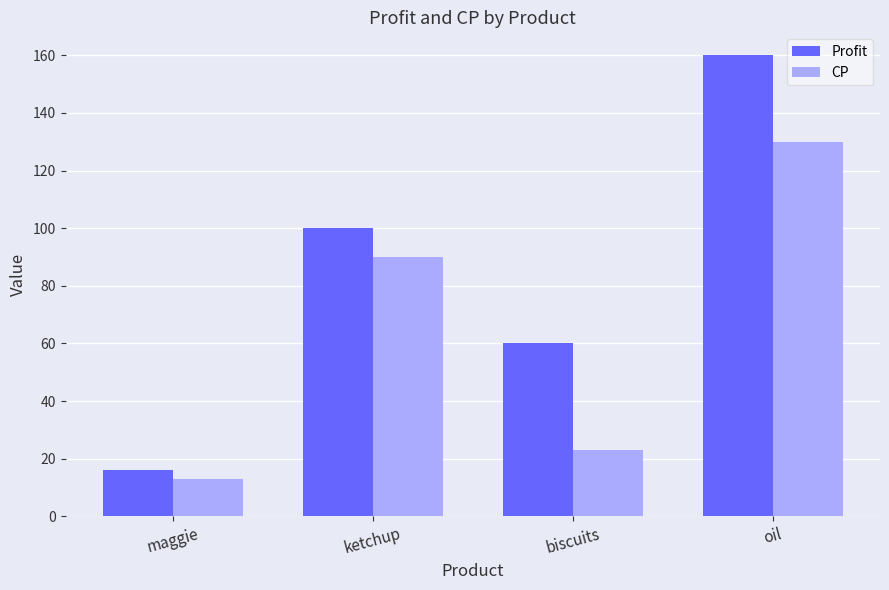

At which category is the sum across all series the highest?

oil